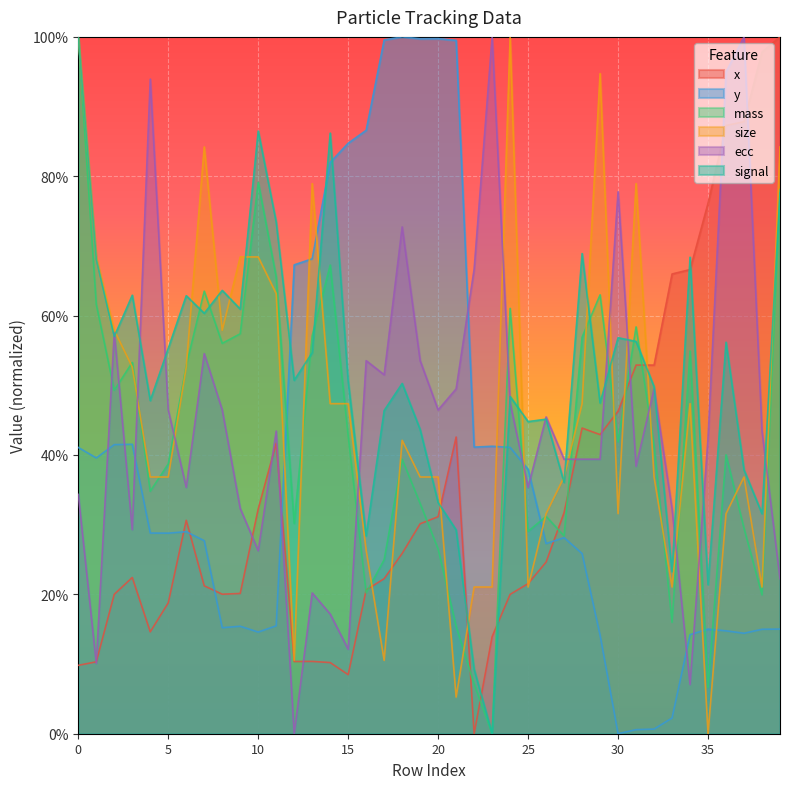

How many interior local peaks does the x series have?

7